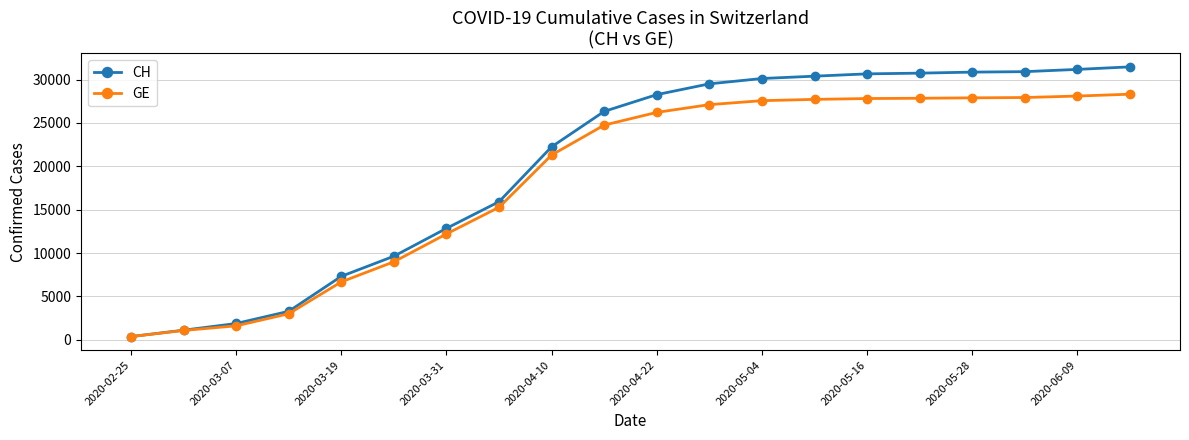

How many values in the GE series are below 26222?

10